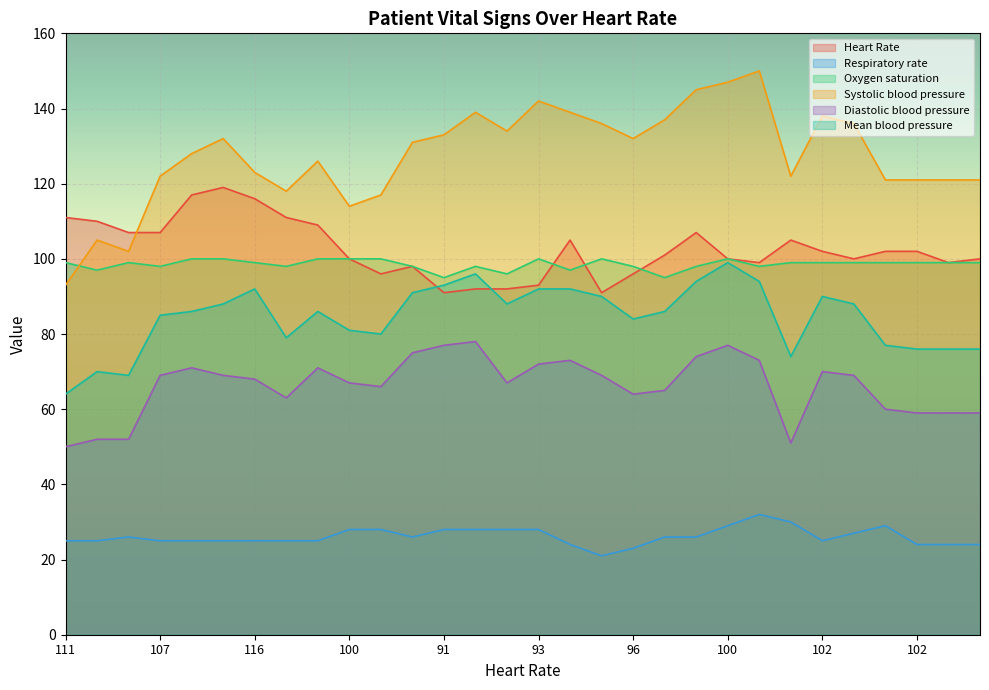

What is the difference between the maximum and second lowest values in the Respiratory rate series?

9